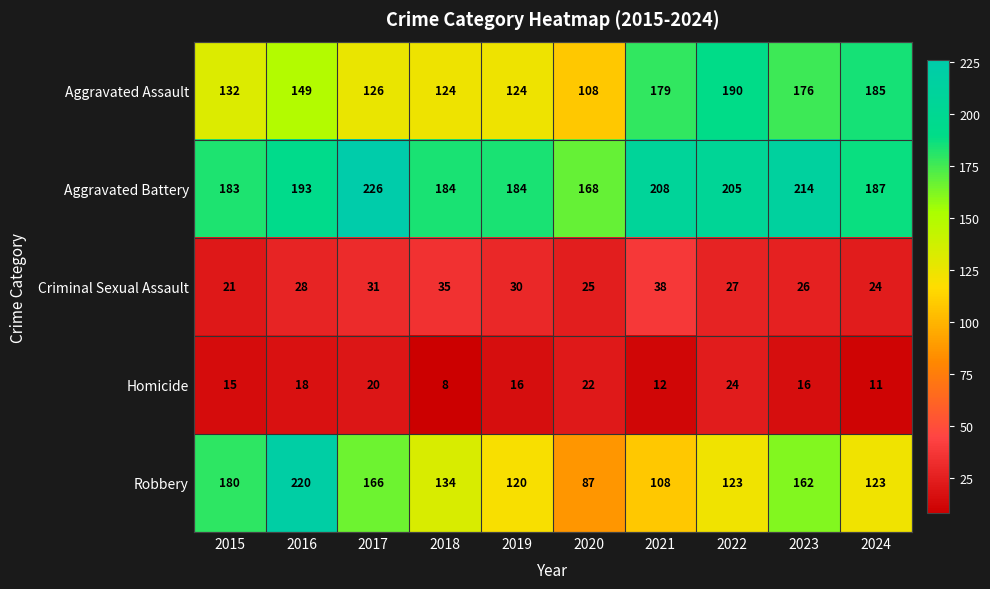

Between 2017 and 2019, which series saw the biggest shift?

Robbery